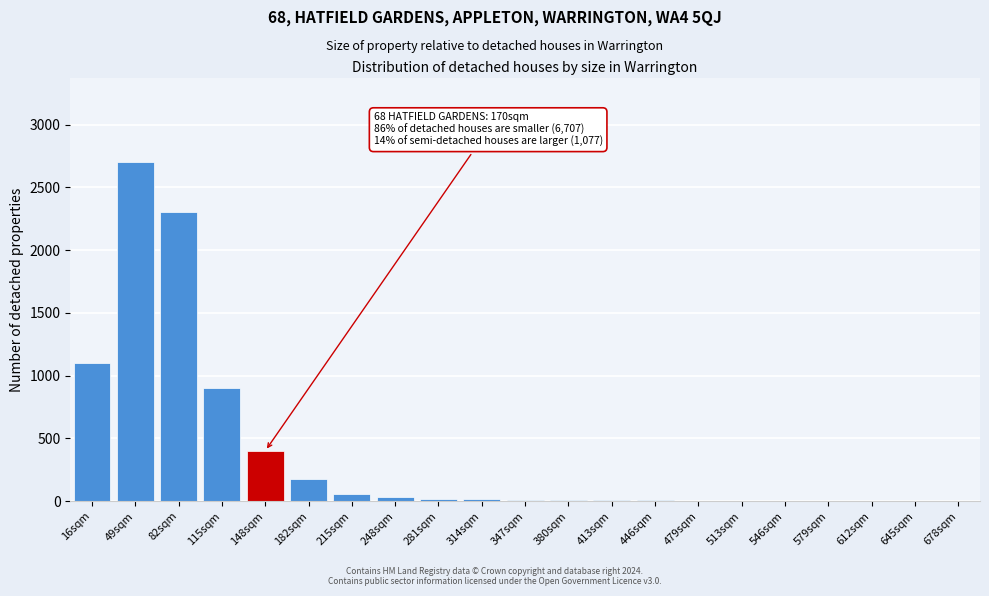

At which category does the chart reach its peak across all series?

49sqm